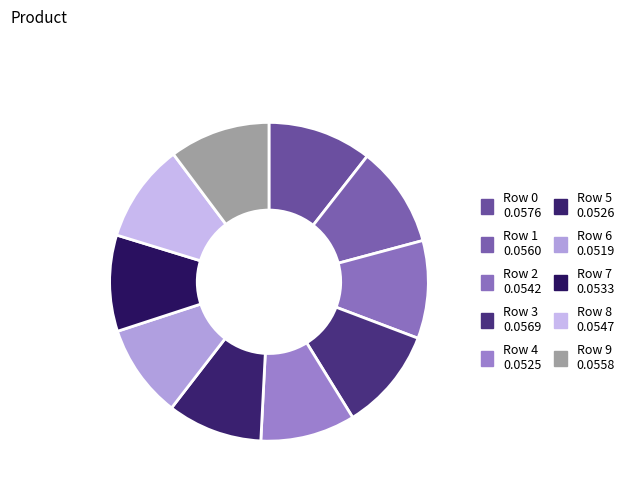

How many slices are in this pie chart?

10